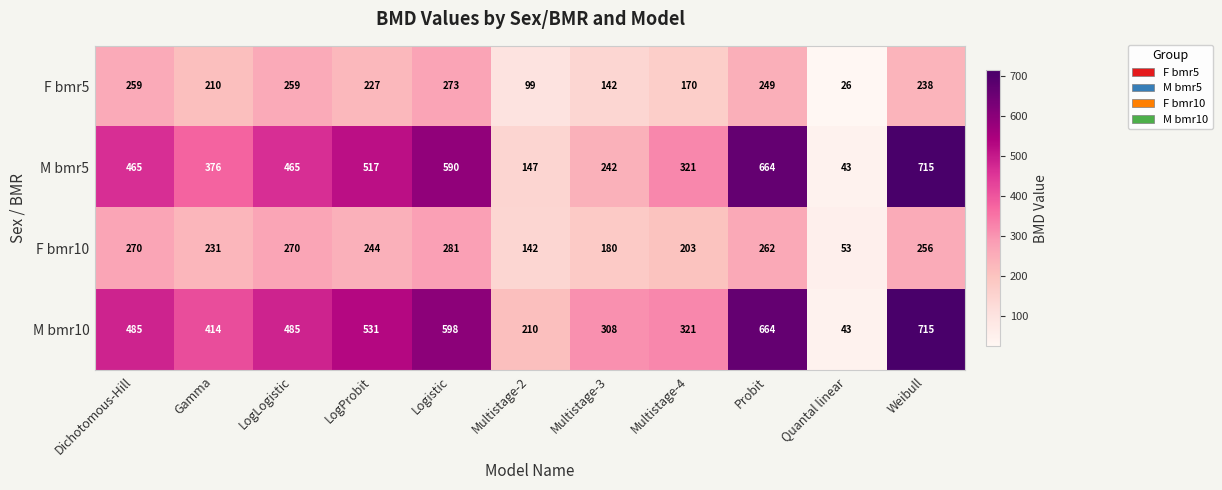

Which category has the highest value in the M bmr5 series?

Weibull